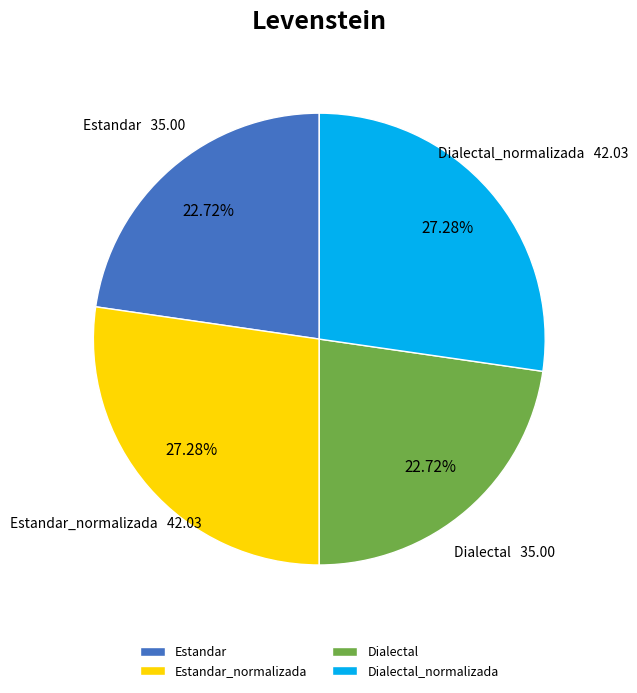

To the nearest percent, what is the combined percentage of Estandar and Estandar_normalizada?

50%